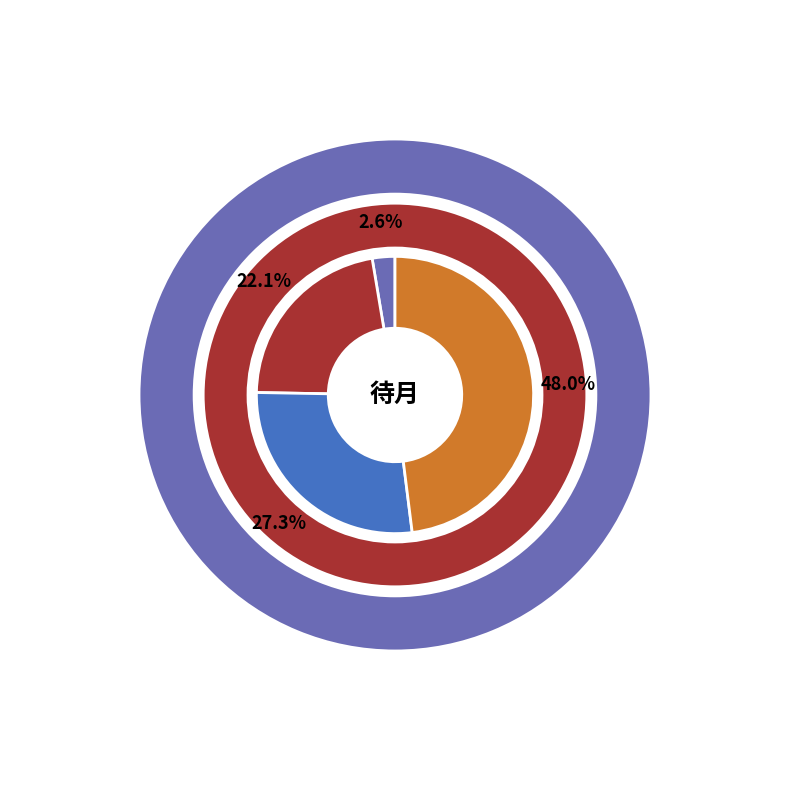

What percentage is NOT represented by 月台·待月西台早?

72.7%